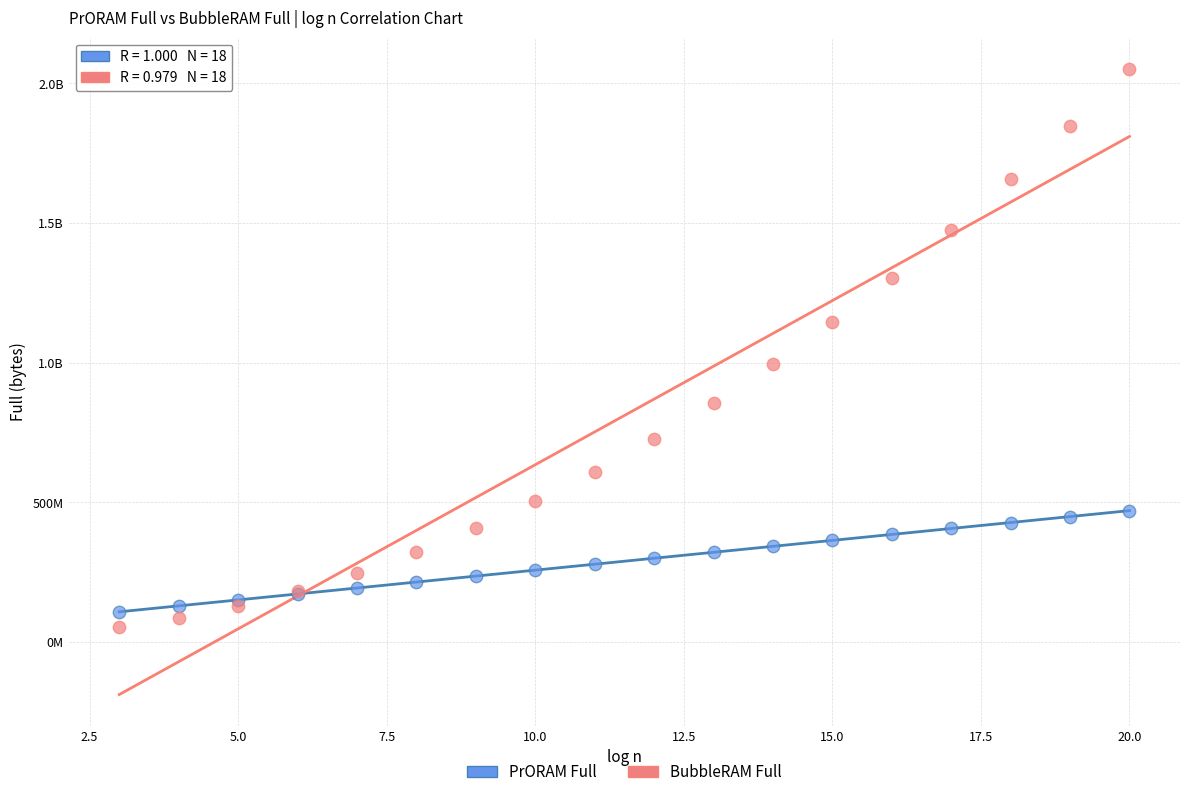

What are all the series names shown in the legend?

PrORAM Full, BubbleRAM Full